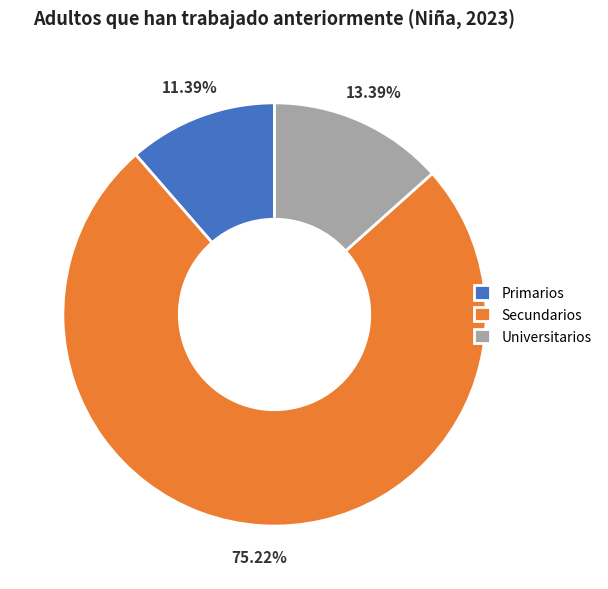

To the nearest percent, what is the difference between the Secundarios and Universitarios slice percentages?

62%